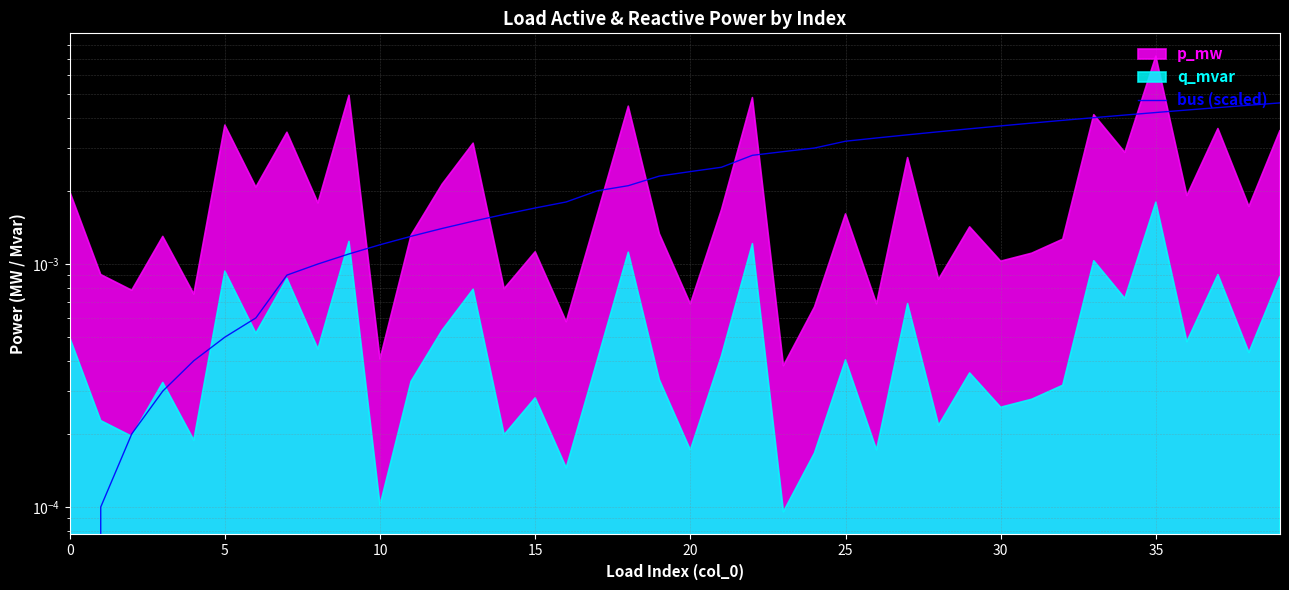

Does the chart display data point markers on the line(s)?

No